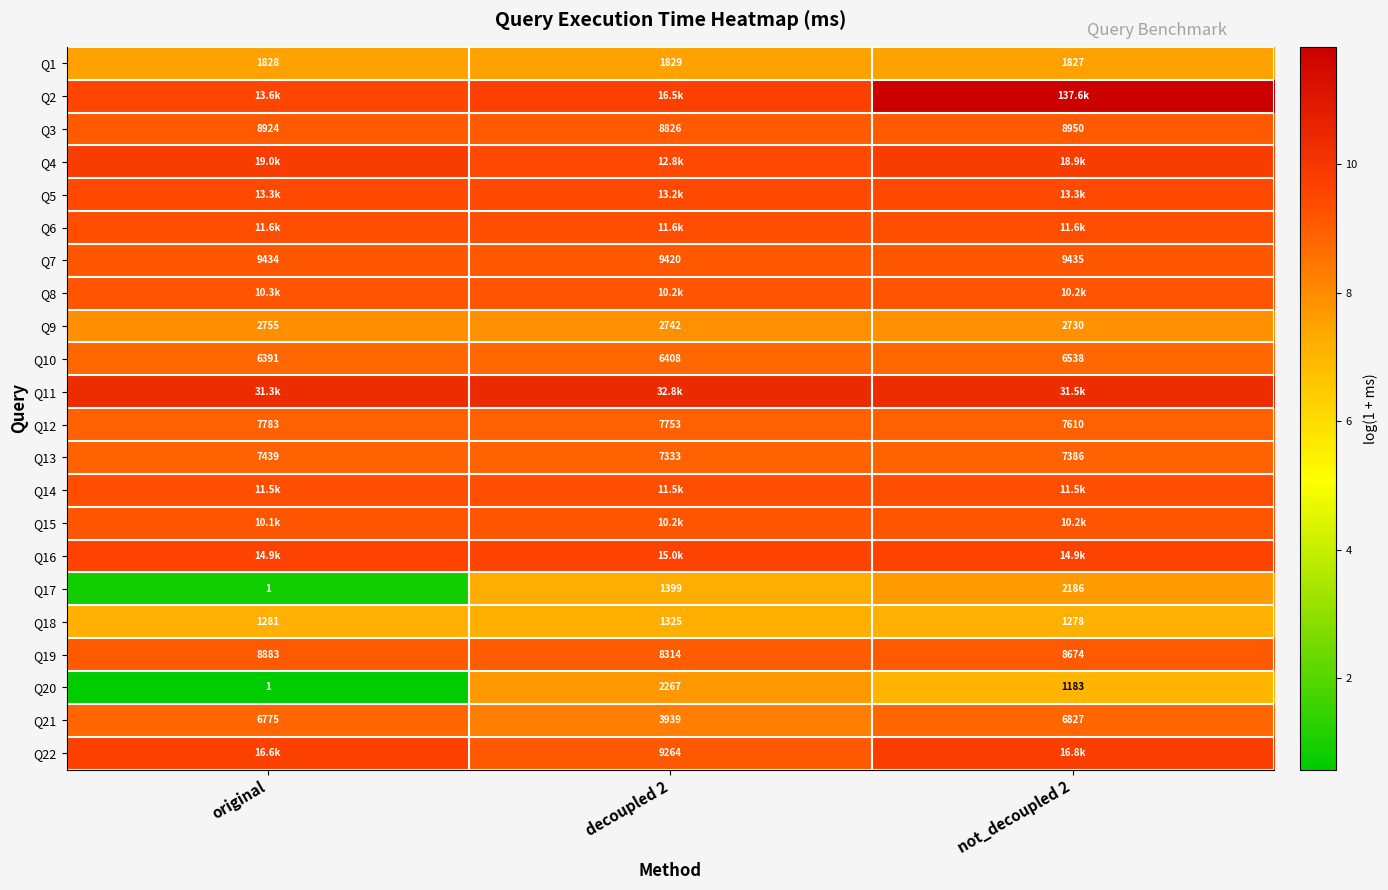

Where does the Q9 series first go above 2742?

original